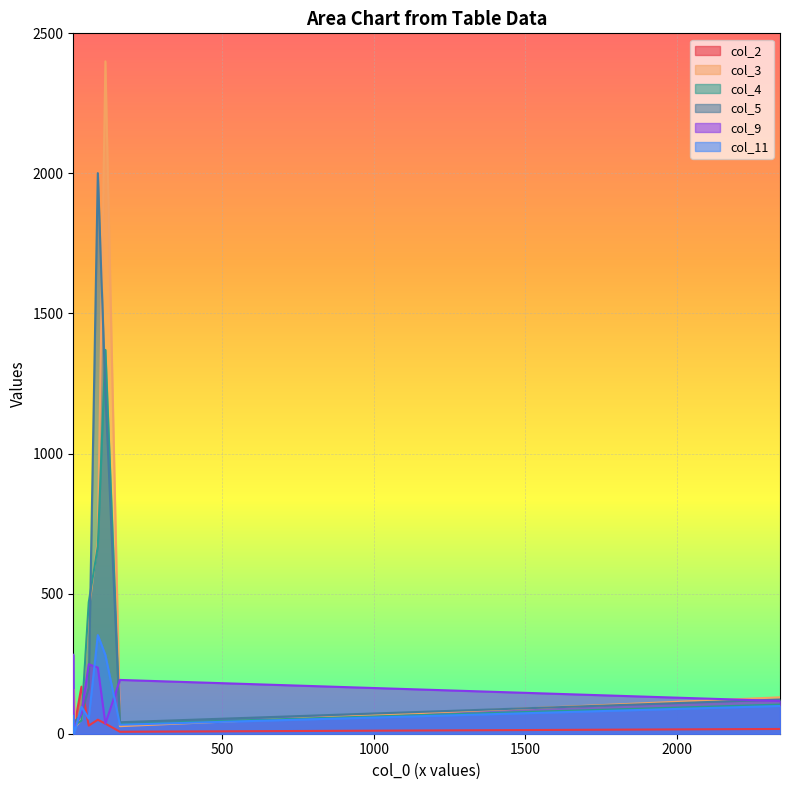

Reading left to right, what are all the values shown in this chart?

col_2: 40	42	168	7	29	3	0	50	36	17
col_3: 14	23	52	27	440	24	157	690	2400	130
col_4: 26	32	47	35	469	48	34	669	1370	104
col_5: 20	45	71	41	164	68	24	2001	1220	122
col_9: 19	27	72	192	248	282	0	236	36	117
col_11: 8	12	96	32	54	64	0	352	281	99